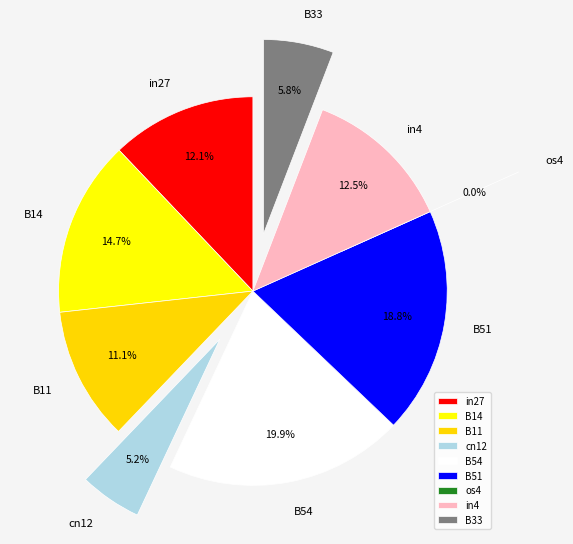

How many slices are in this pie chart?

9